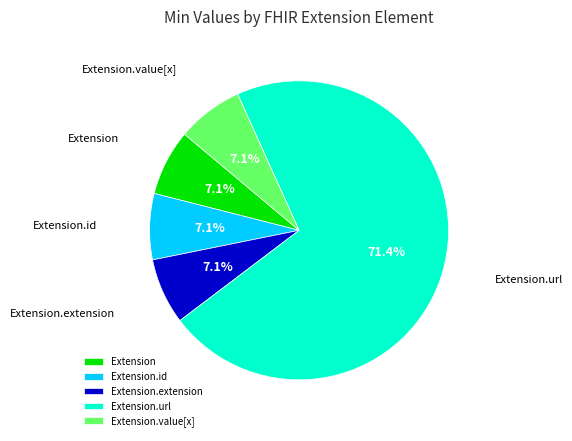

Is the sum of Extension.extension and Extension.value[x] greater than half?

No